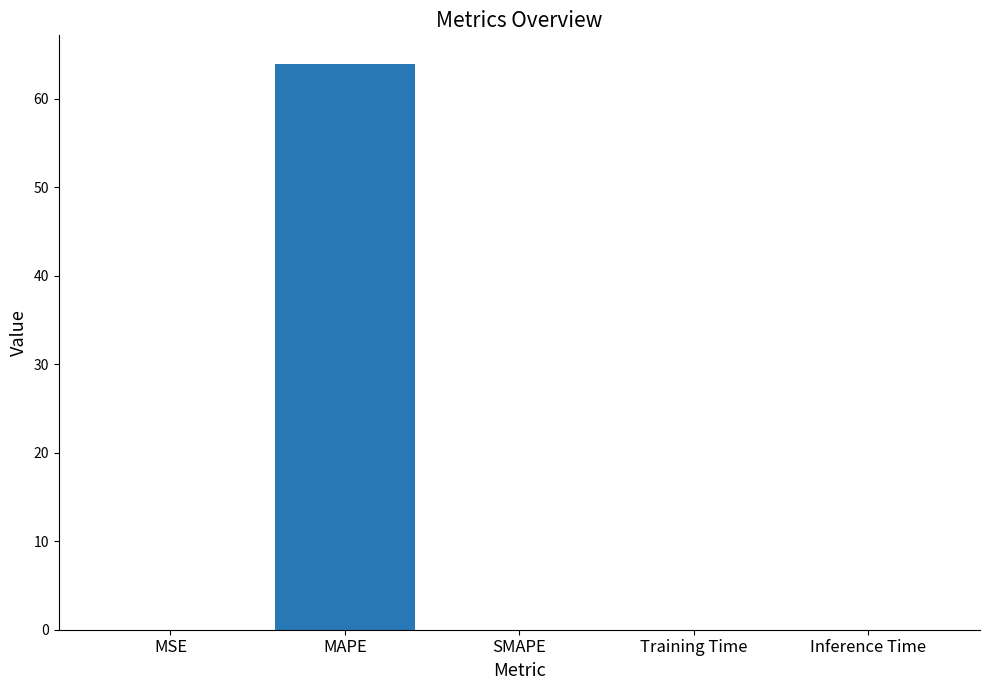

At which category does the chart reach its peak across all series?

MAPE